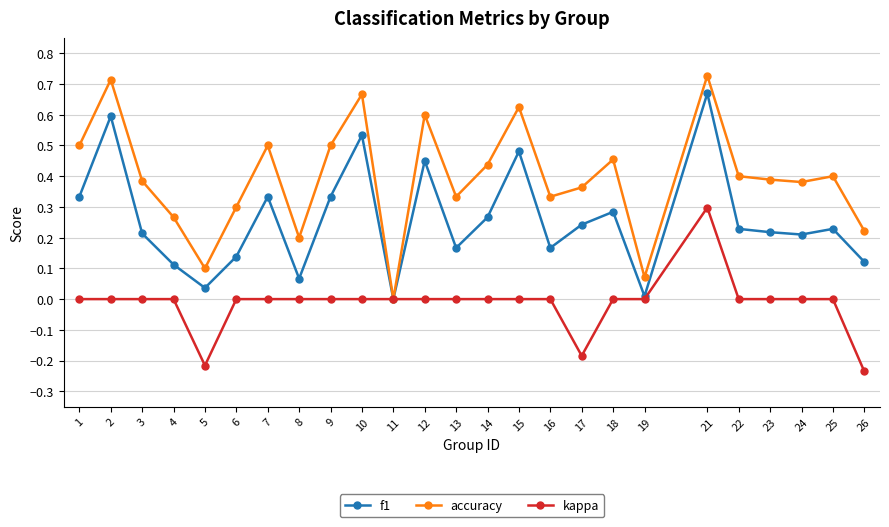

Which series has the widest spread of values?

accuracy